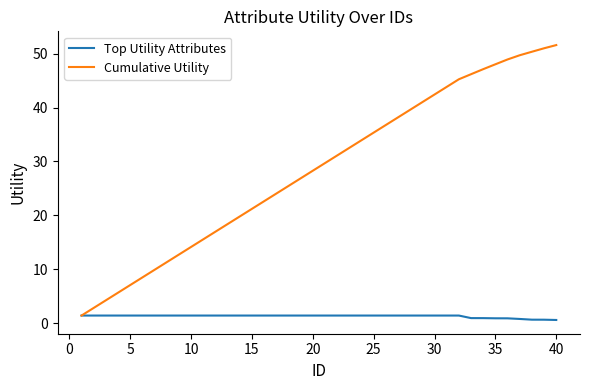

Rank the series by their maximum value, from highest to lowest.

Cumulative Utility, Top Utility Attributes